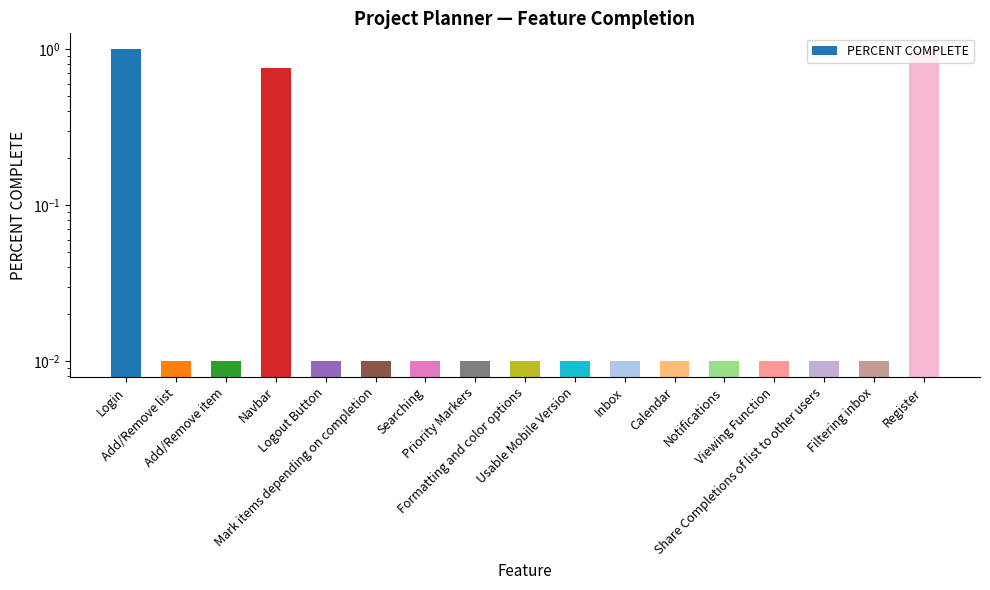

What is the average value?

0.2